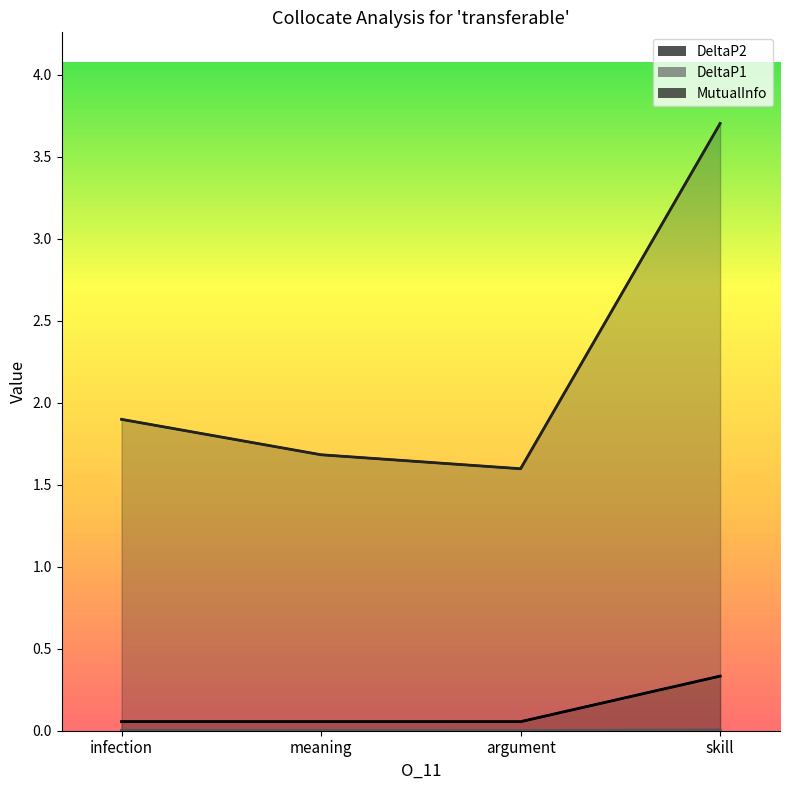

What is the difference between the maximum and minimum values in the DeltaP2 series?

0.3